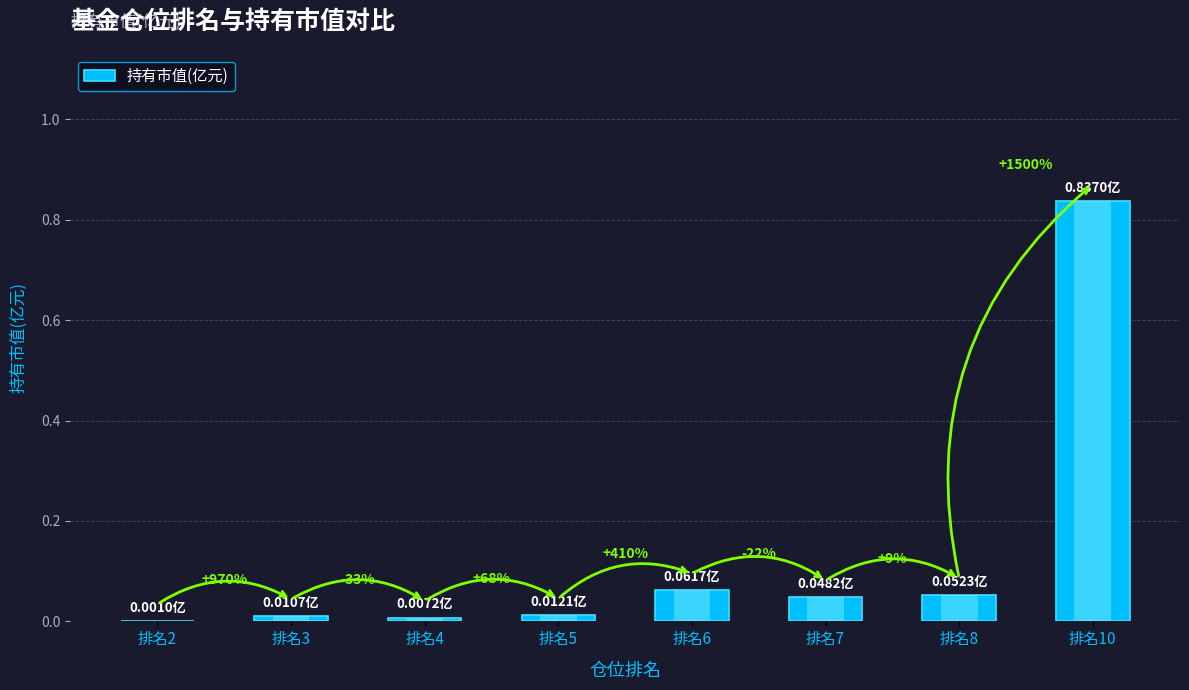

What is the difference between the values at 排名10 and 排名5?

0.8